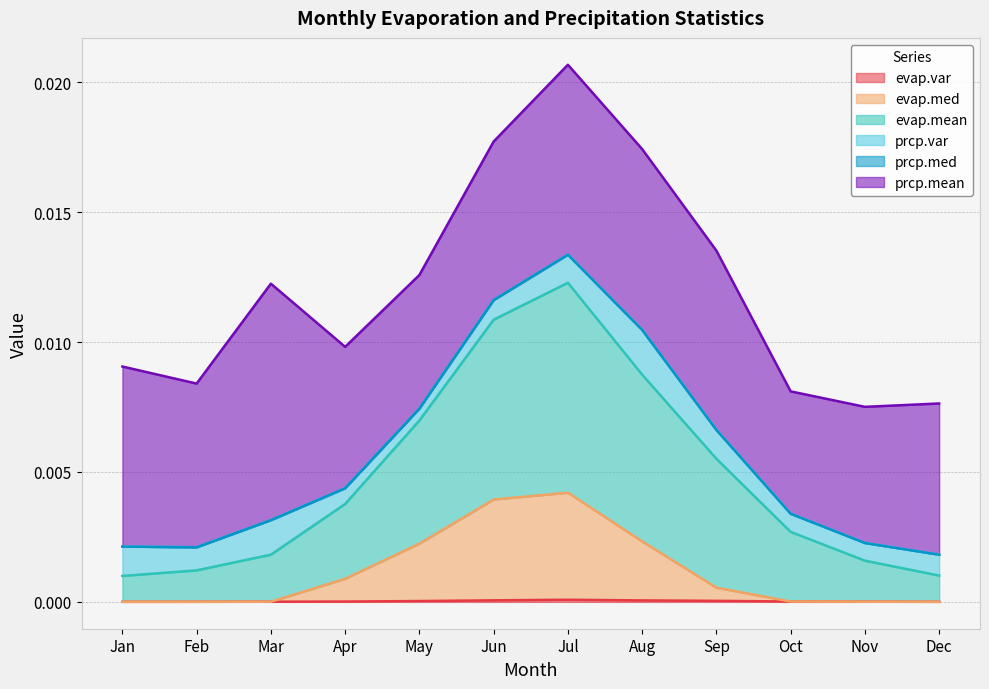

At which category is the sum across all series the highest?

Jul